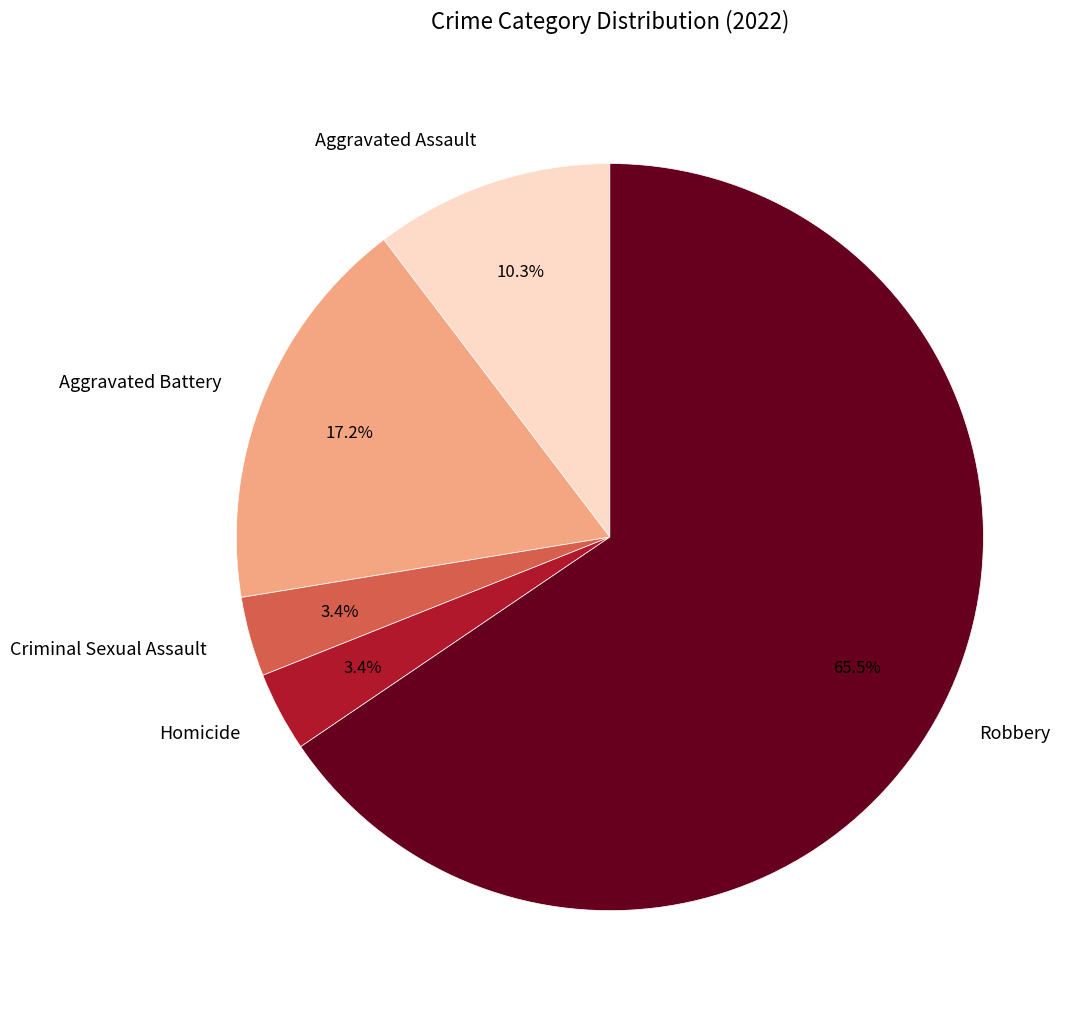

Count the number of slices in the pie.

5